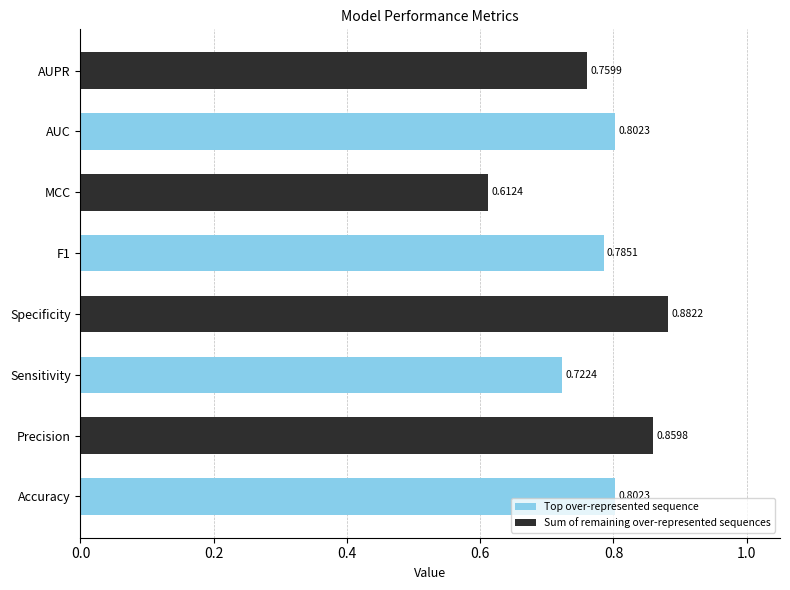

At which category does the chart reach its peak across all series?

Specificity